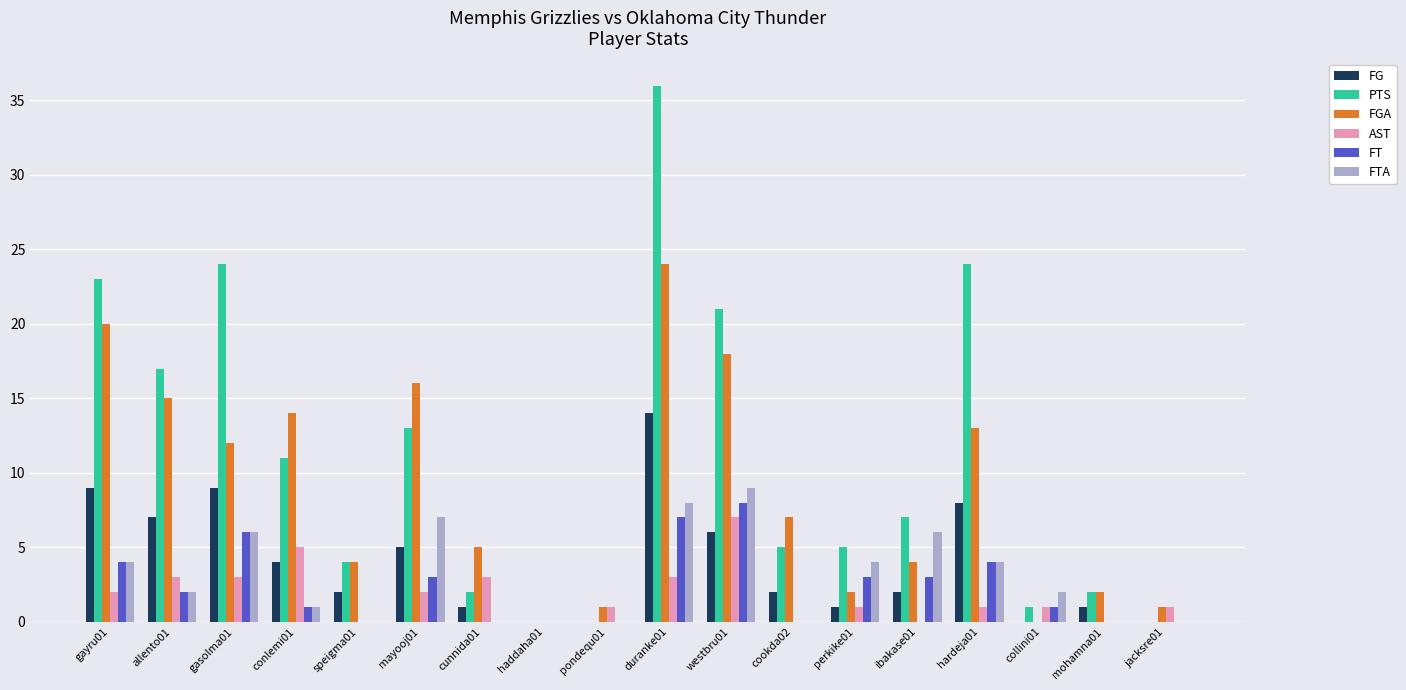

True or false: AST has a value of 5 at conlemi01.

True